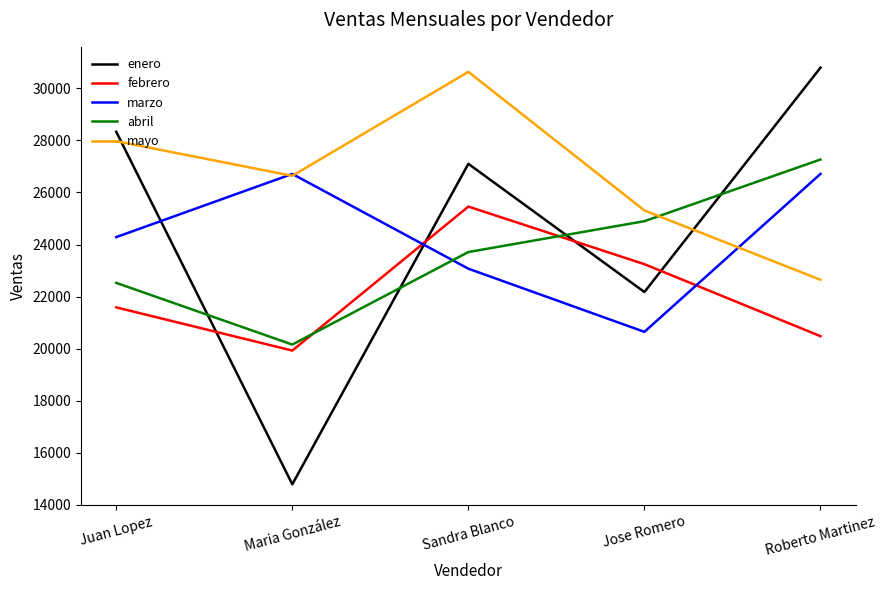

How many lines are shown in the chart?

5